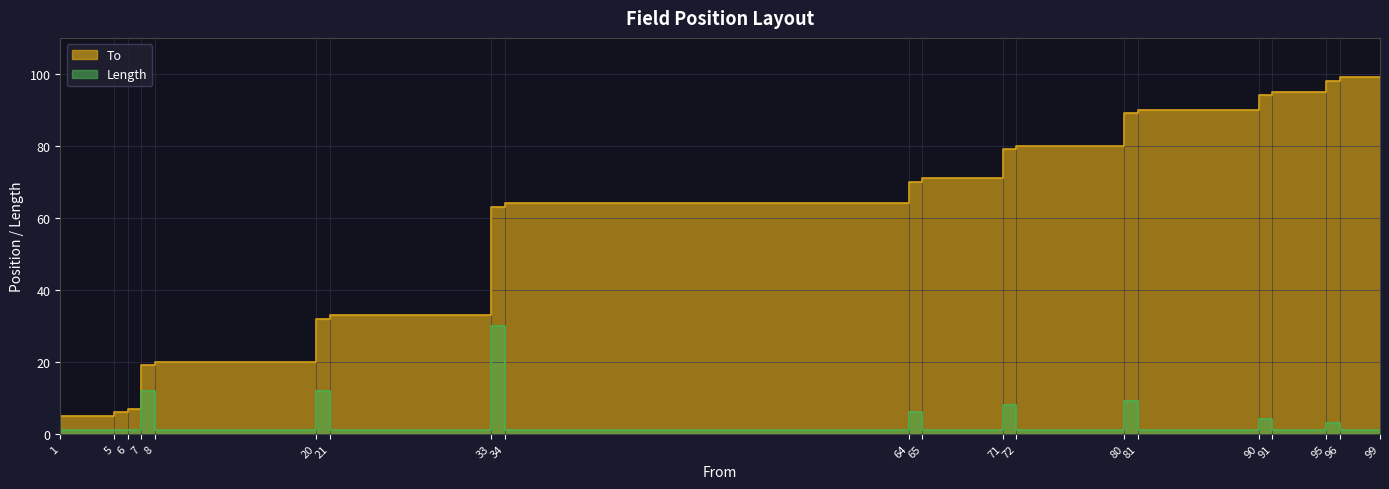

What is the total value across all series at 81?

98